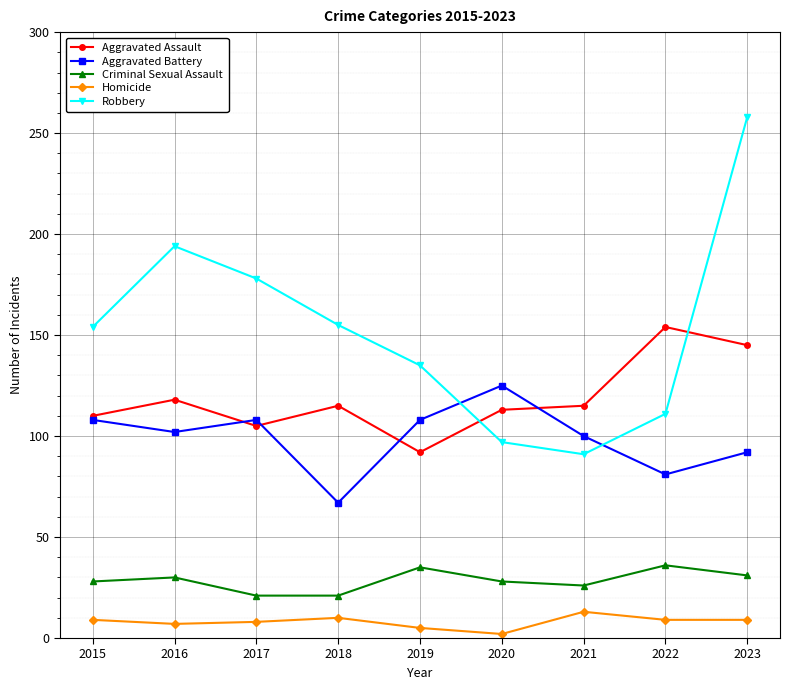

What is the value of the Aggravated Assault point at the 9th from the left?

145